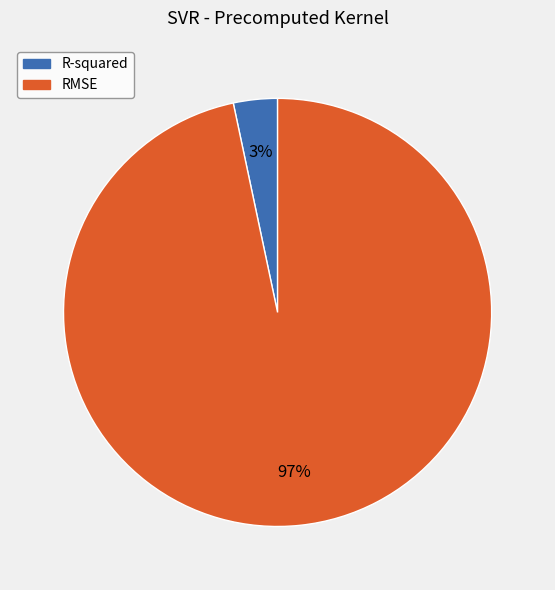

Which category has the smallest portion of the pie?

R-squared